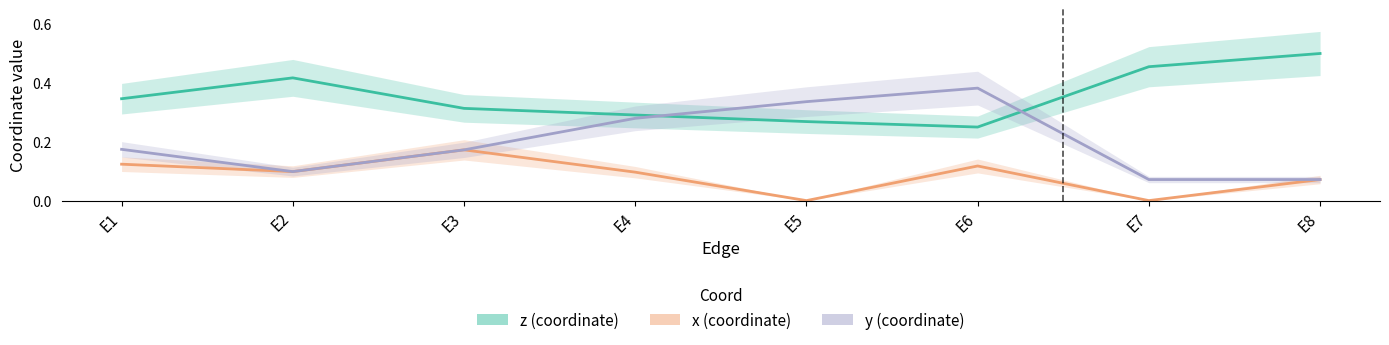

List the series in order of their peak value, highest first.

z, y, x